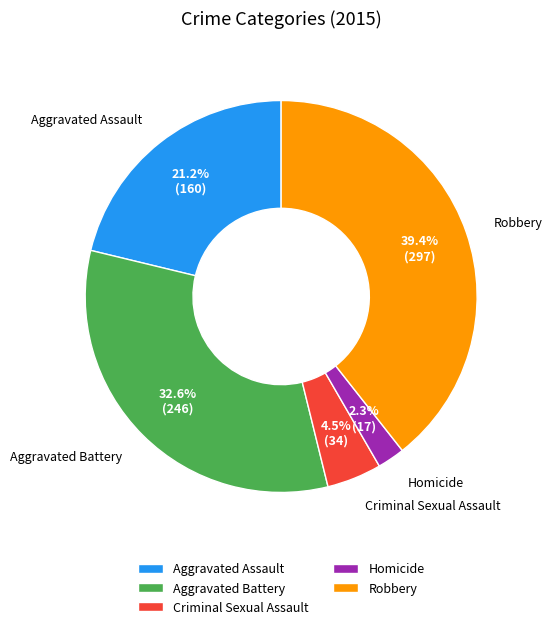

What is the ratio of the value at Aggravated Assault to the value at Aggravated Battery?

0.7